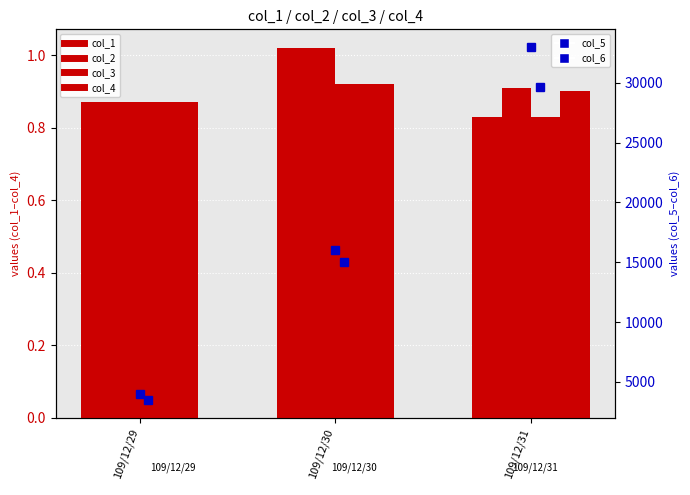

Where is col_1 nearest to the value 0?

109/12/31